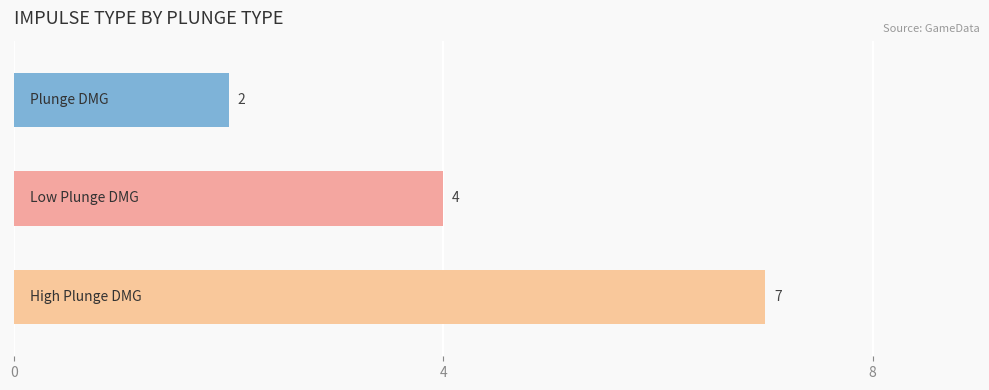

Reading top to bottom, what are all the values shown in this chart?

2	4	7